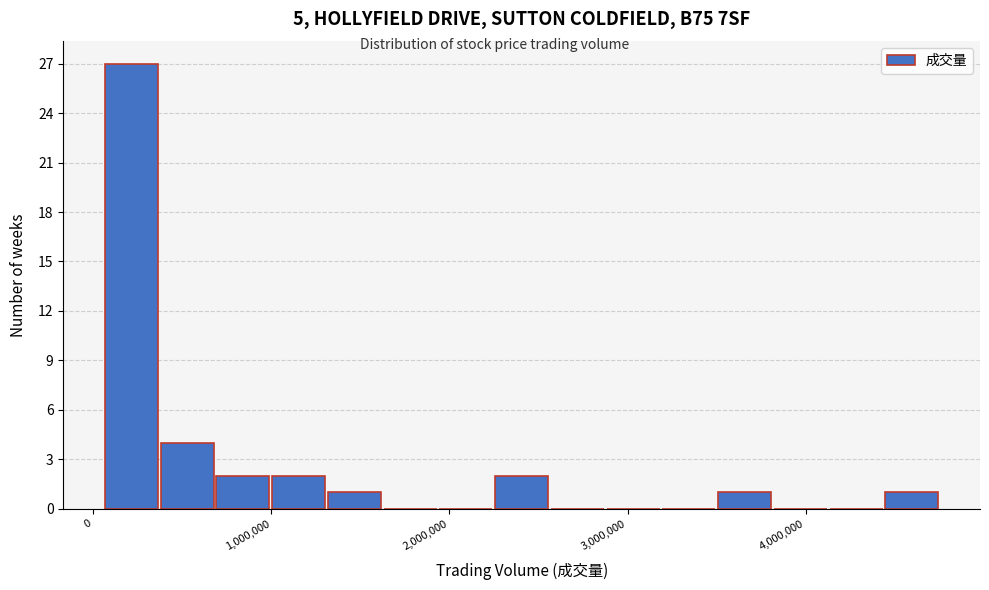

Around what value on the x-axis is the tallest bar? Give the approximate position of its centre, as read against the axis.

200000